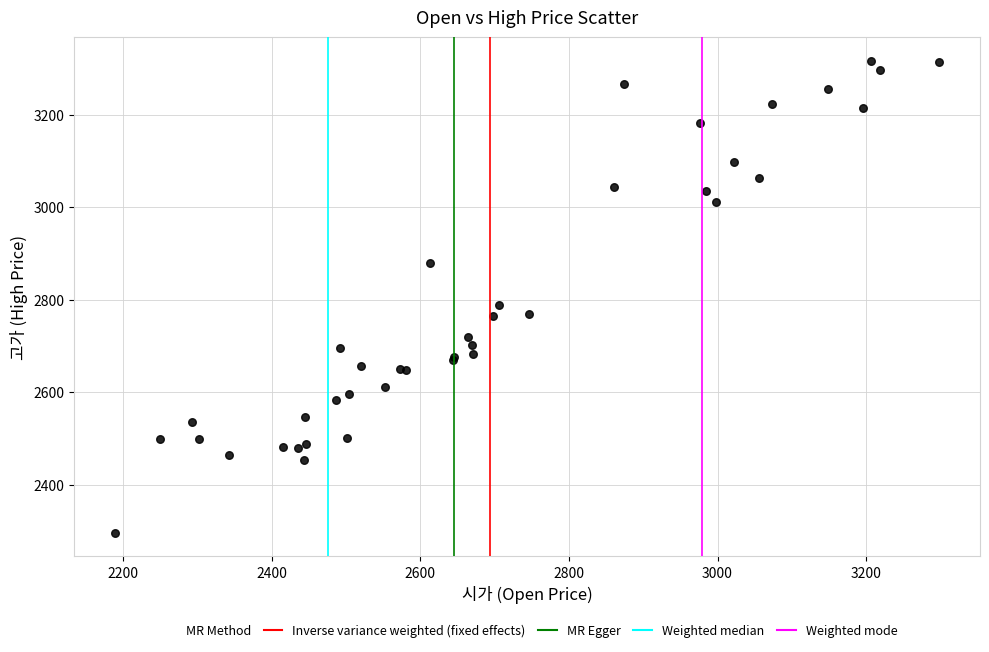

What Y value in the scatter plot is closest to 2805?

2788.3